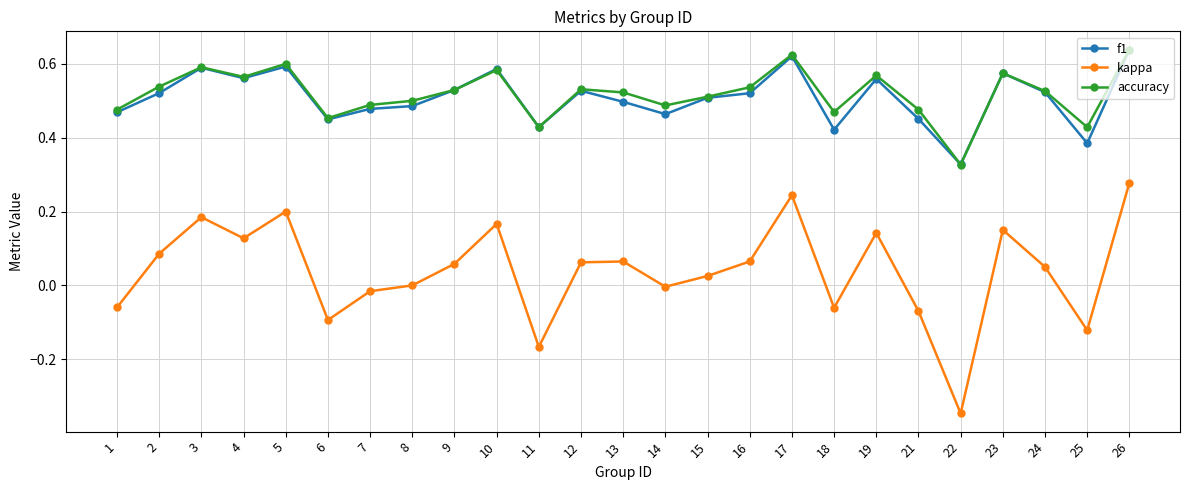

At which label is f1 closest to 0?

22